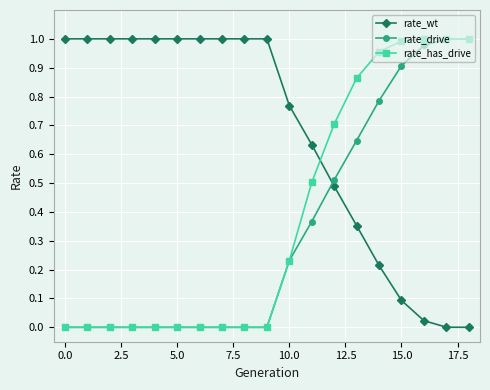

How many data points does each series have?

19